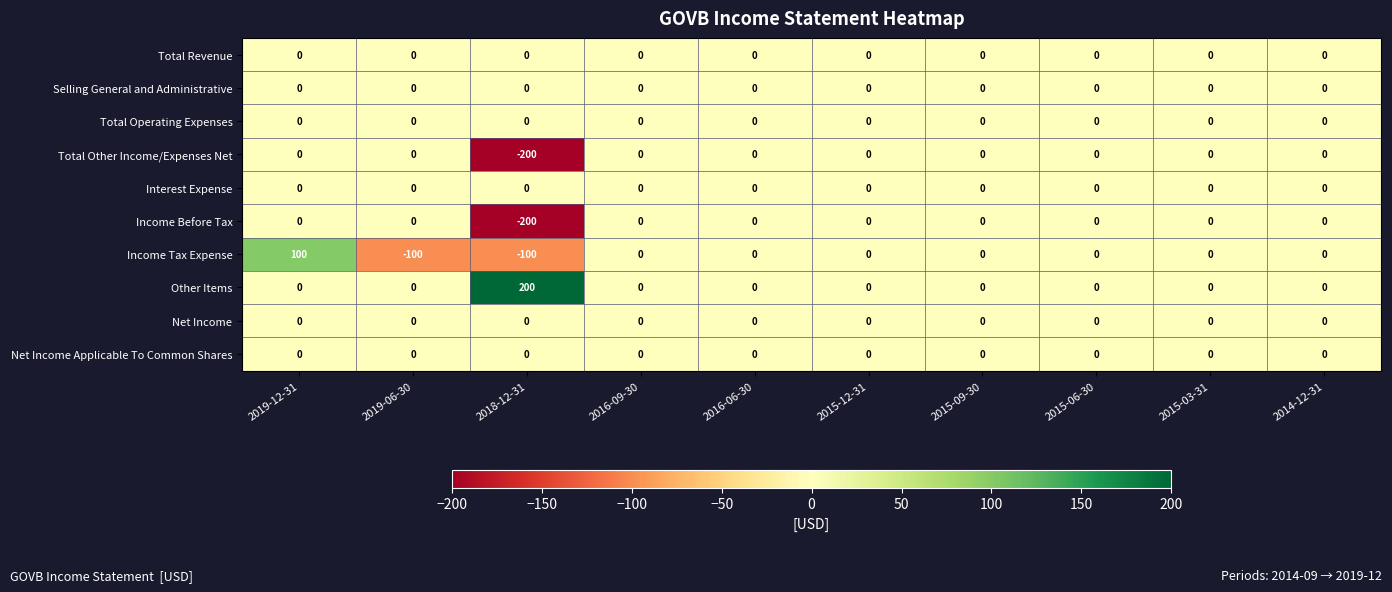

How many series are shown in this chart?

10